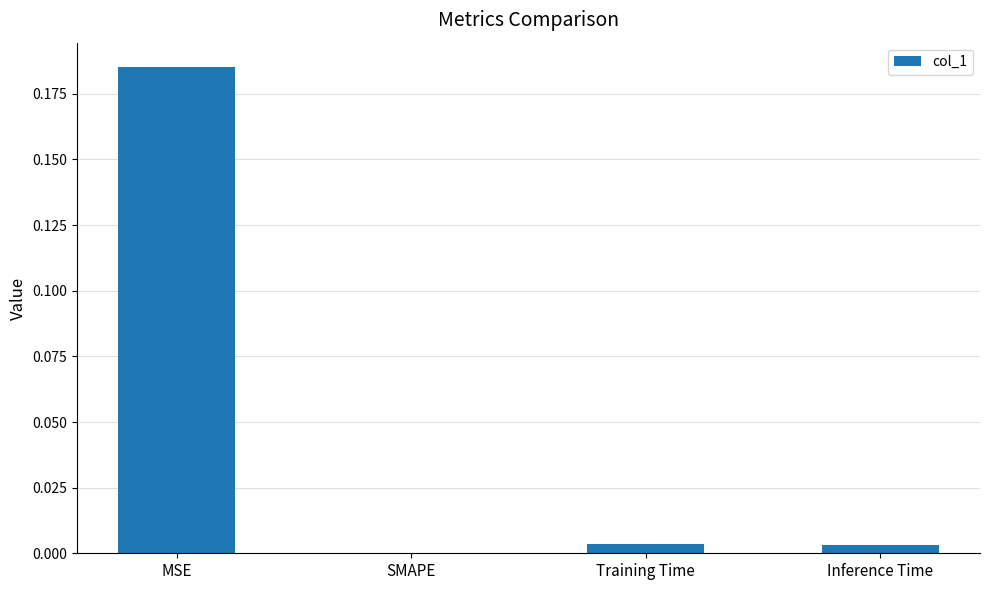

The chart shows a value of 0.0 at Inference Time. True or false?

True